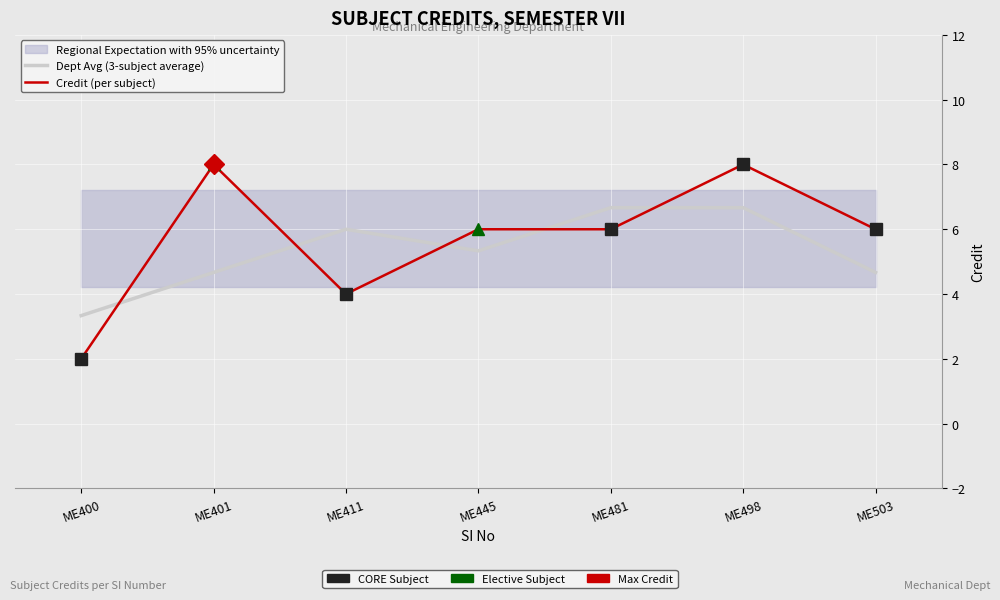

What are all the series names shown in the legend?

Dept Avg (3-subject average), Credit (per subject)